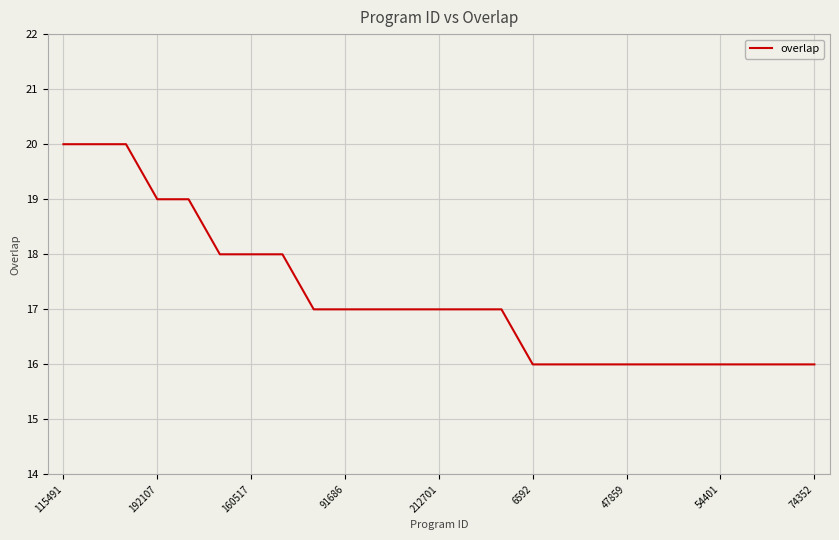

What is the difference between the maximum and minimum values?

4